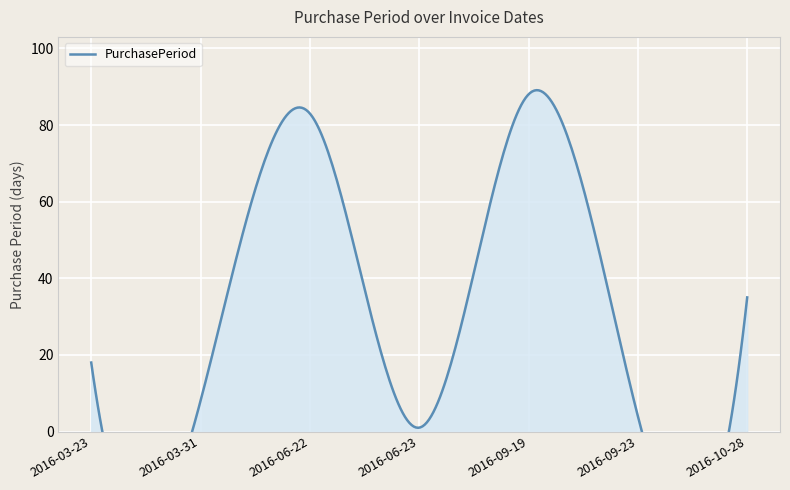

Is it true that the value at 2016-09-19 is 88?

True